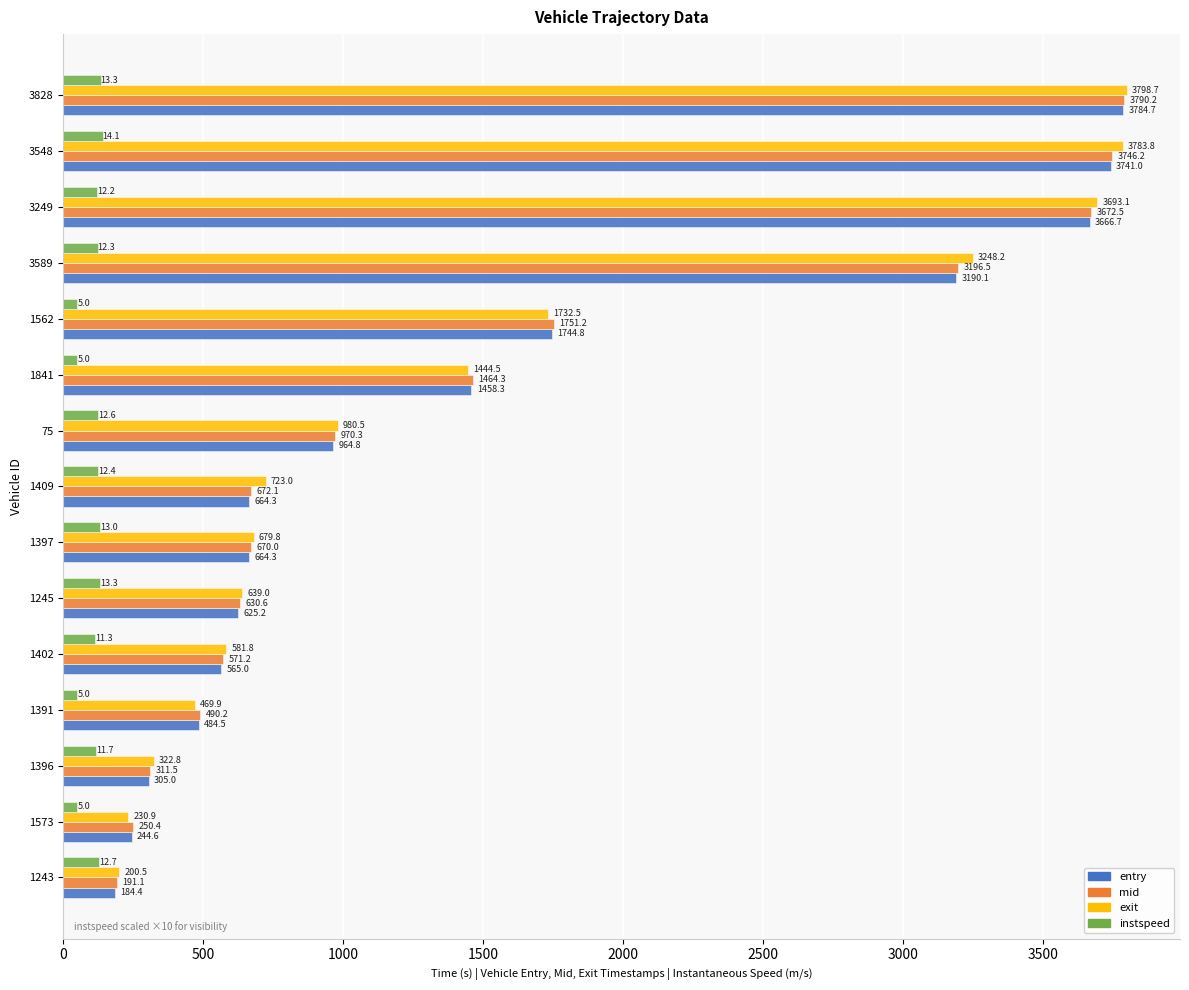

What is the spread (max minus min) of values at 1391?

440.2